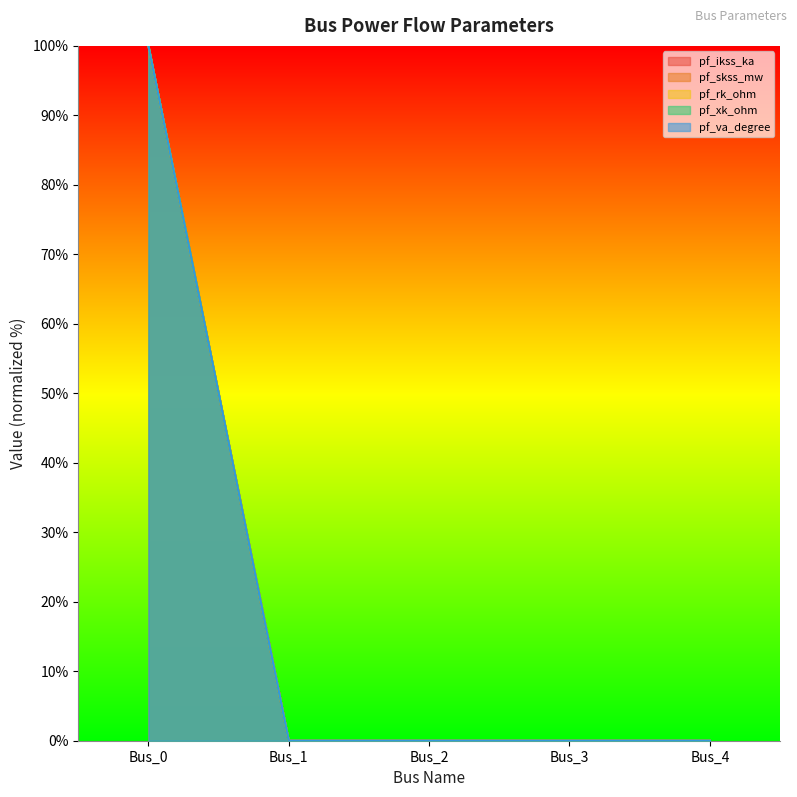

At how many categories does at least one series exceed 34?

1